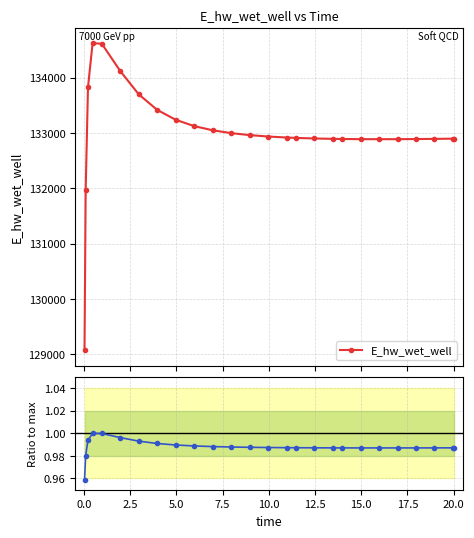

How many interior local peaks does the Ratio to max series have?

1